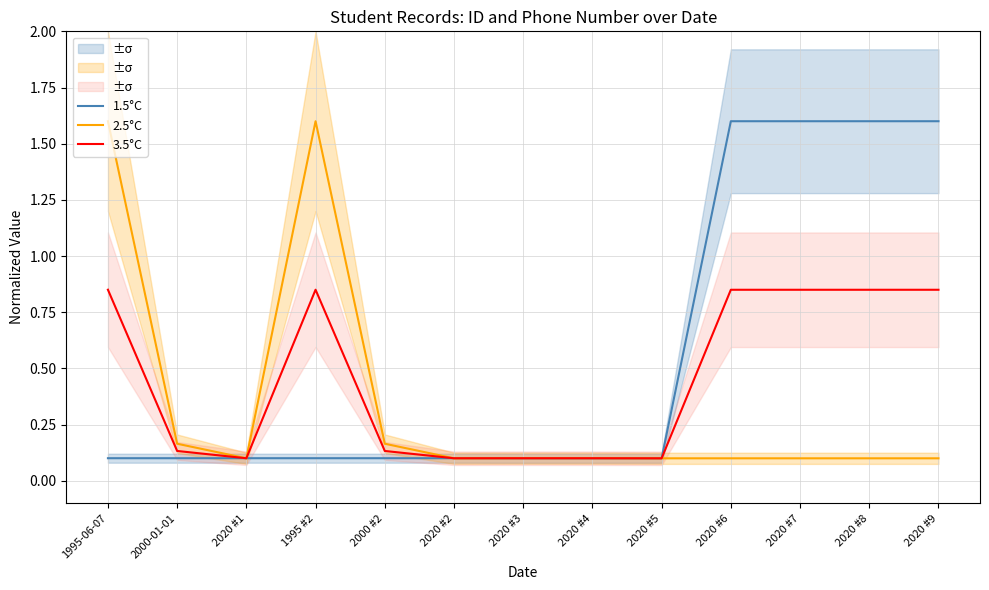

Reading left to right, transcribe all the data shown in this chart.

1.5°C: 1995-06-07=0.1	2000-01-01=0.1	2020 #1=0.1	1995 #2=0.1	2000 #2=0.1	2020 #2=0.1	2020 #3=0.1	2020 #4=0.1	2020 #5=0.1	2020 #6=1.6	2020 #7=1.6	2020 #8=1.6	2020 #9=1.6
2.5°C: 1995-06-07=1.6	2000-01-01=0.2	2020 #1=0.1	1995 #2=1.6	2000 #2=0.2	2020 #2=0.1	2020 #3=0.1	2020 #4=0.1	2020 #5=0.1	2020 #6=0.1	2020 #7=0.1	2020 #8=0.1	2020 #9=0.1
3.5°C: 1995-06-07=0.9	2000-01-01=0.1	2020 #1=0.1	1995 #2=0.9	2000 #2=0.1	2020 #2=0.1	2020 #3=0.1	2020 #4=0.1	2020 #5=0.1	2020 #6=0.9	2020 #7=0.8	2020 #8=0.8	2020 #9=0.9